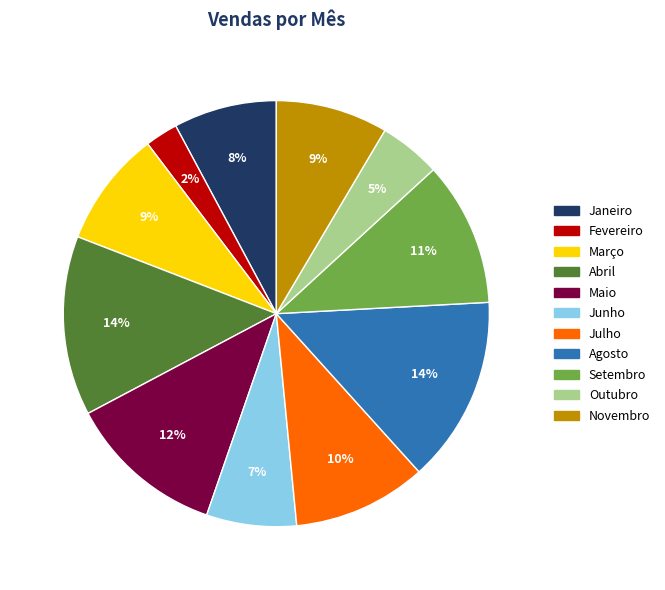

What is the smallest slice in the pie chart?

Fevereiro